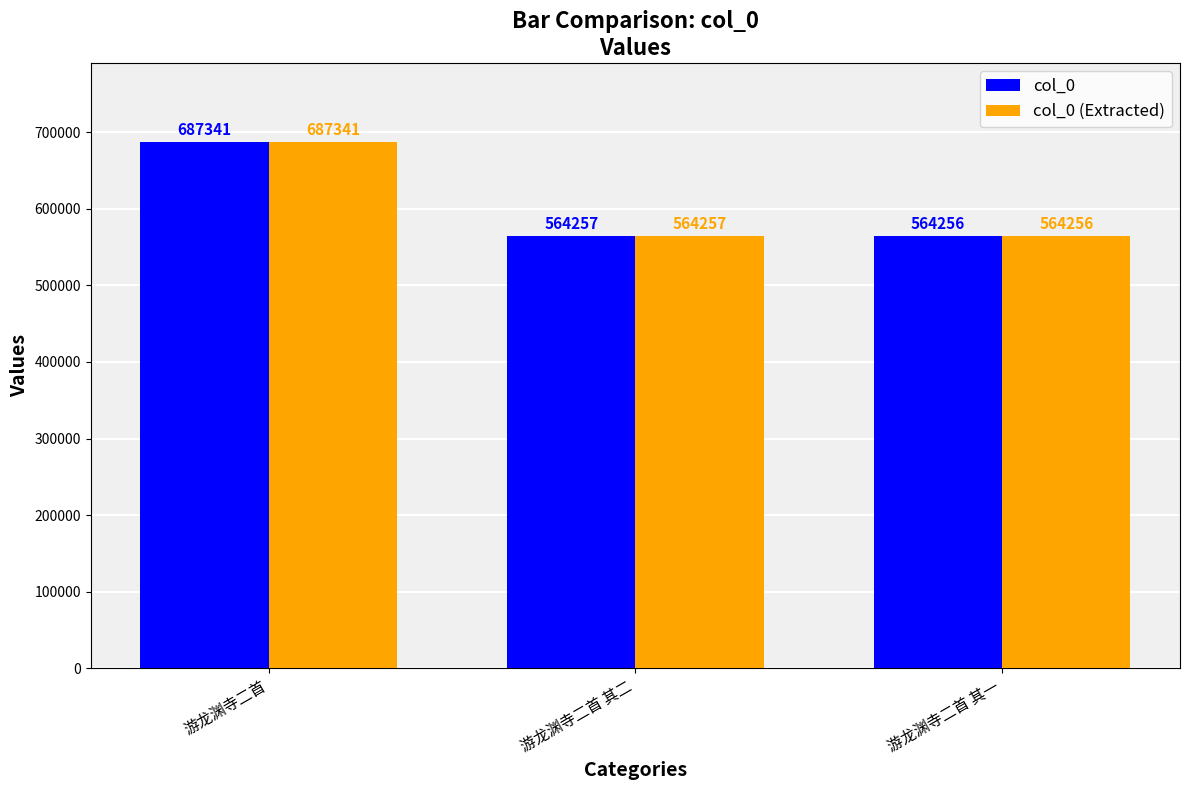

At which label does col_0 first exceed 564257?

游龙渊寺二首